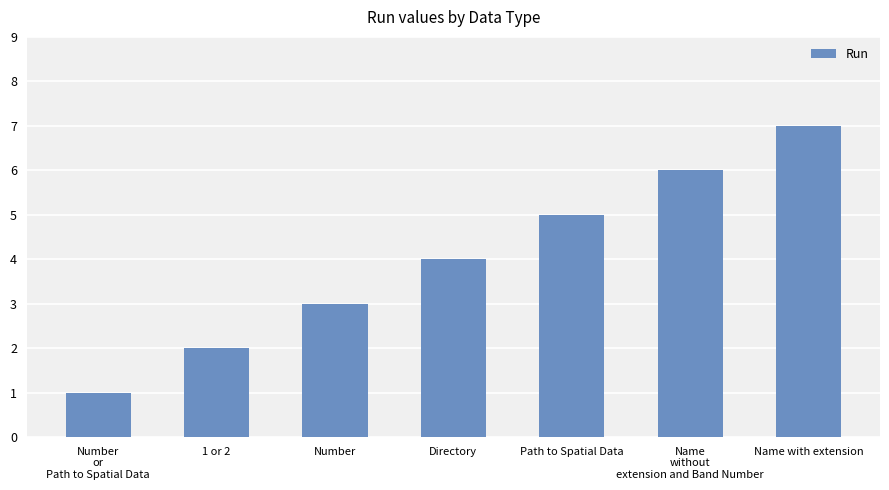

Are the bars horizontal?

No